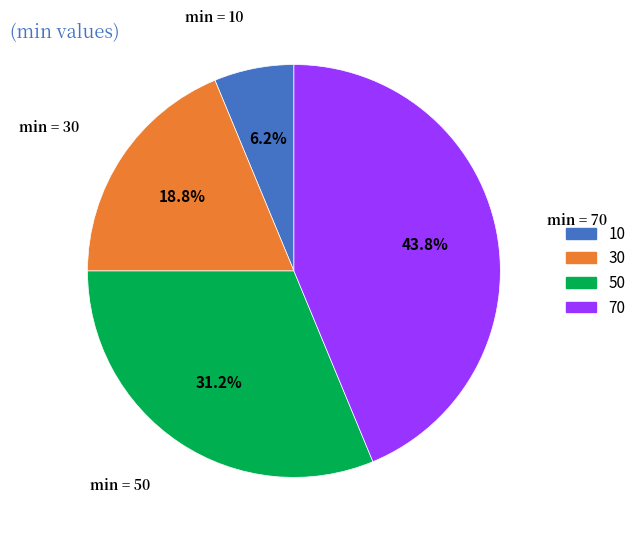

Count the number of slices in the pie.

4